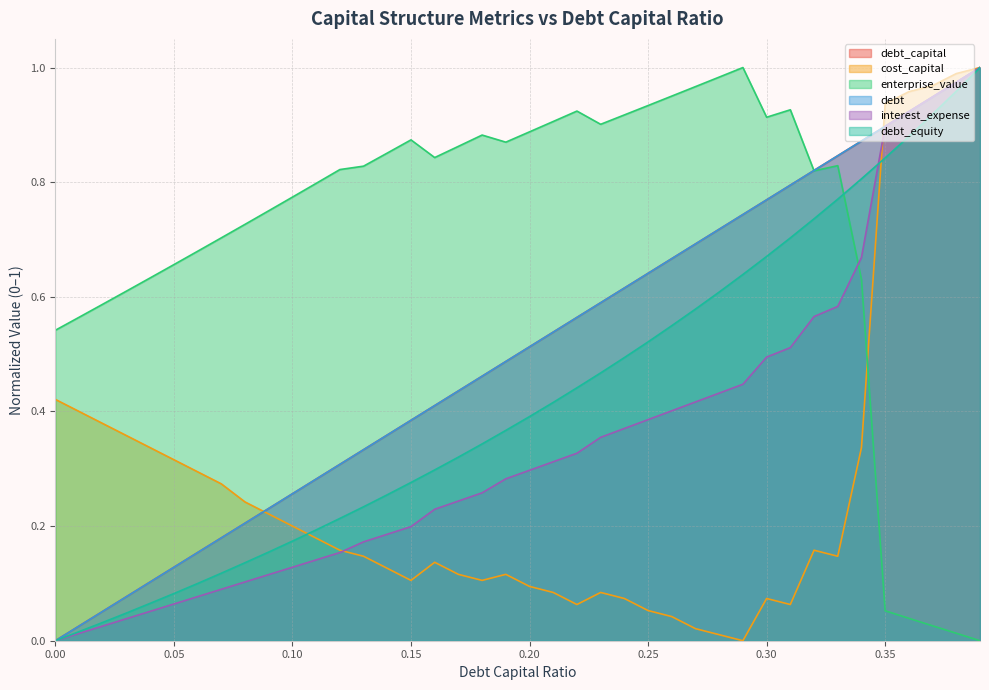

What is the difference between the maximum and second lowest values in the interest_expense series?

1.0